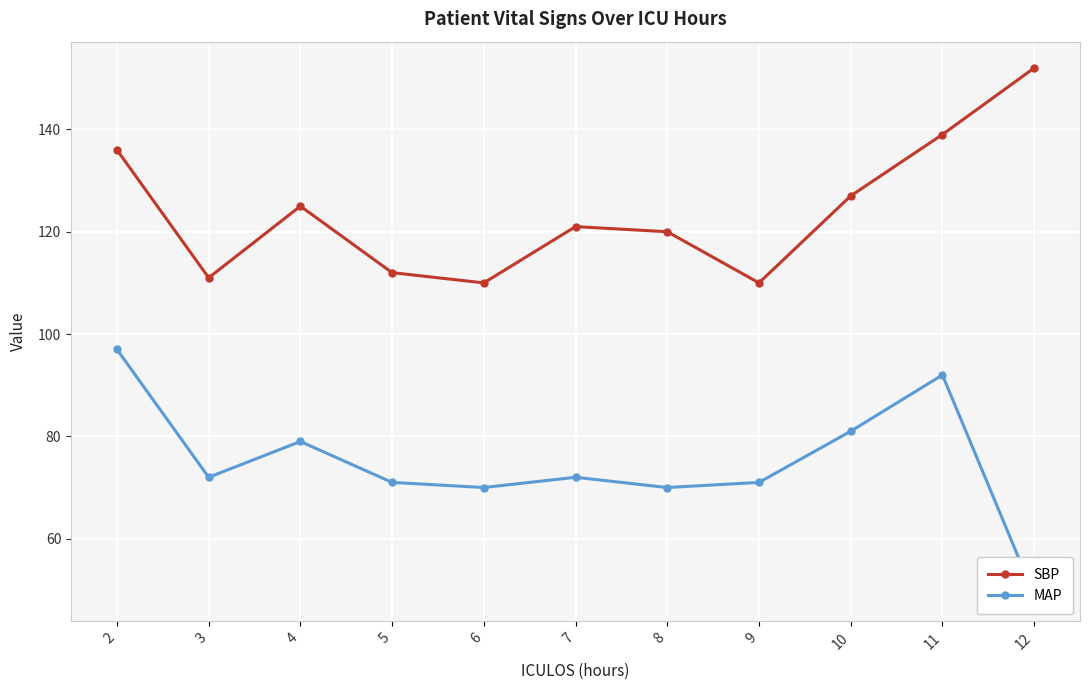

Which label corresponds to the smallest value in the chart?

12